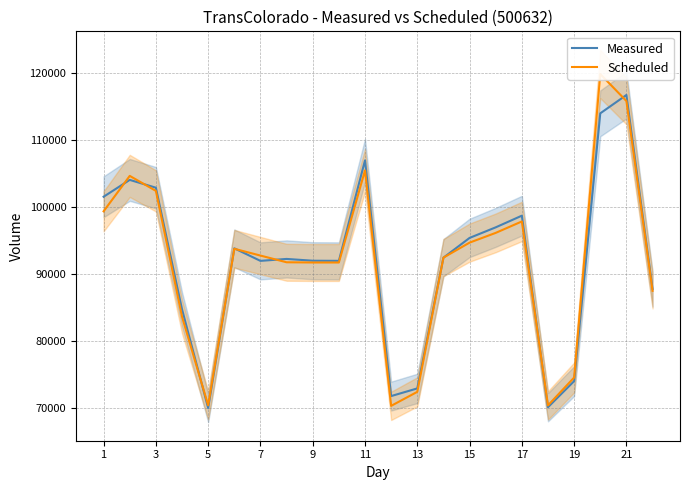

What is the maximum value for Measured?

116731